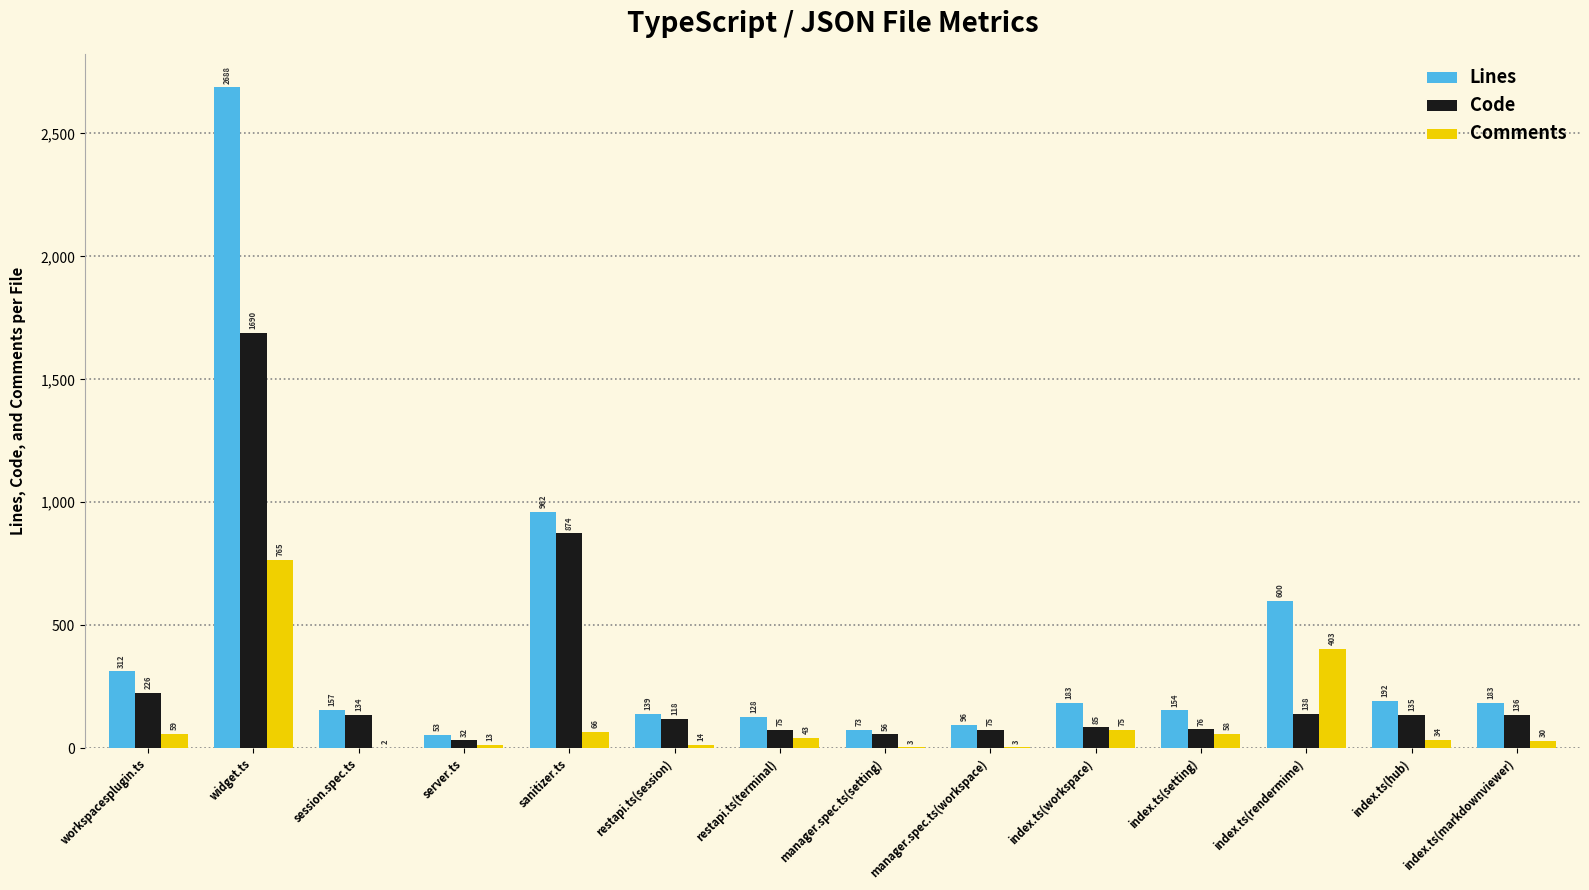

Is it true that Lines equals 157 at session.spec.ts?

True